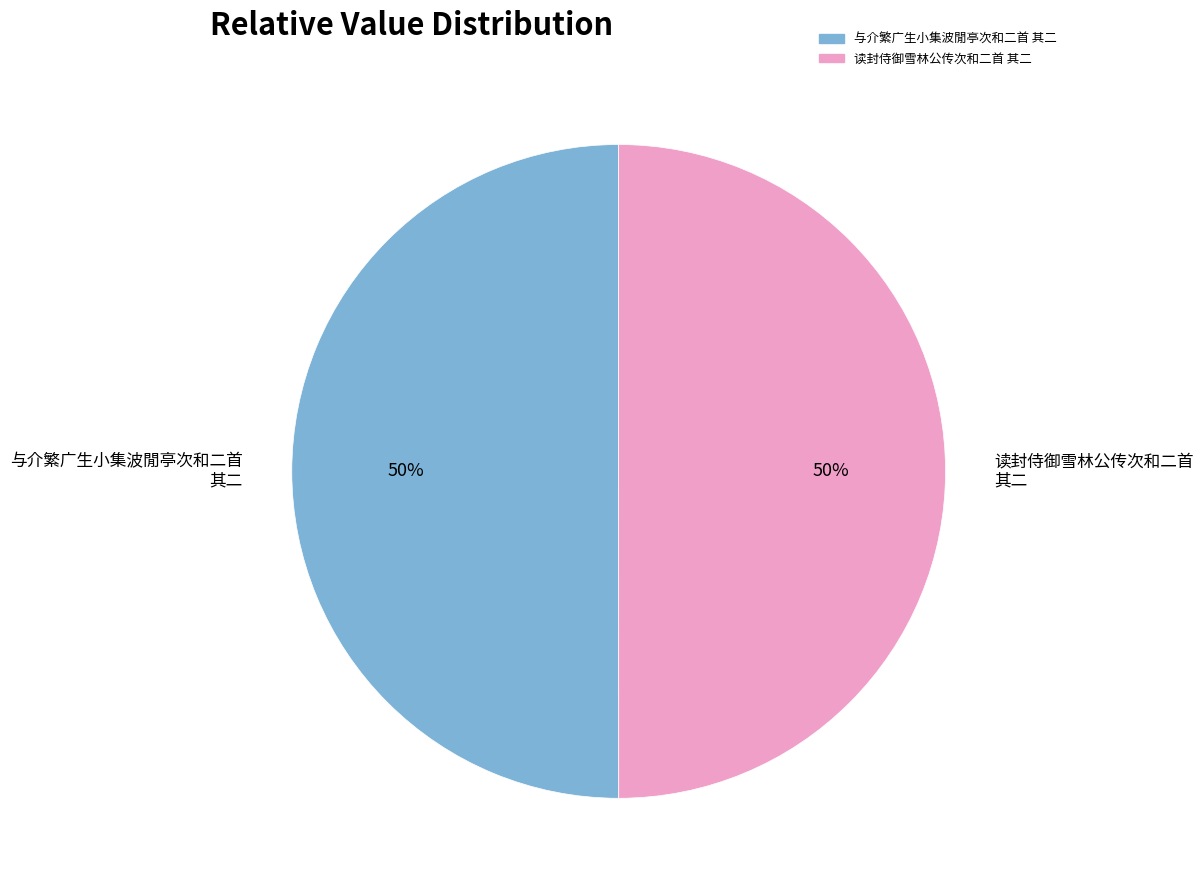

How many segments does this pie chart have?

2